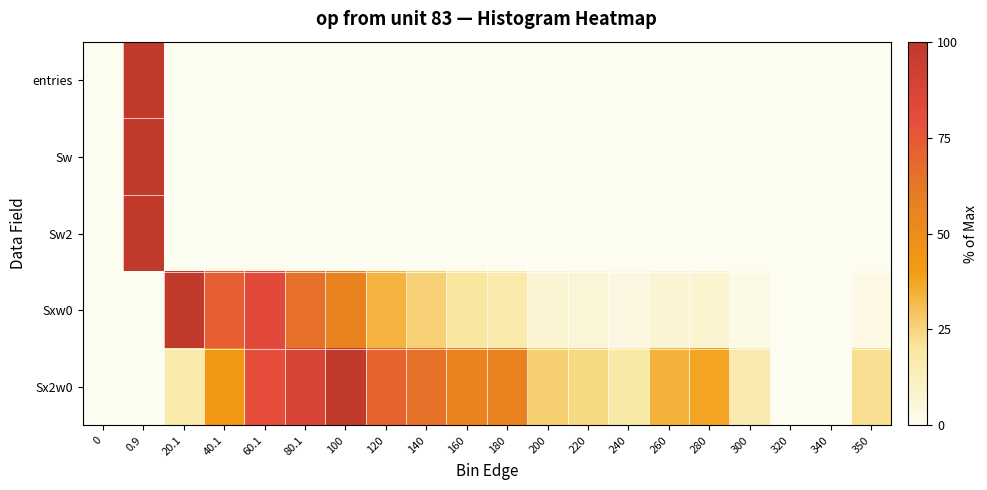

At how many categories does at least one series exceed 9?

17